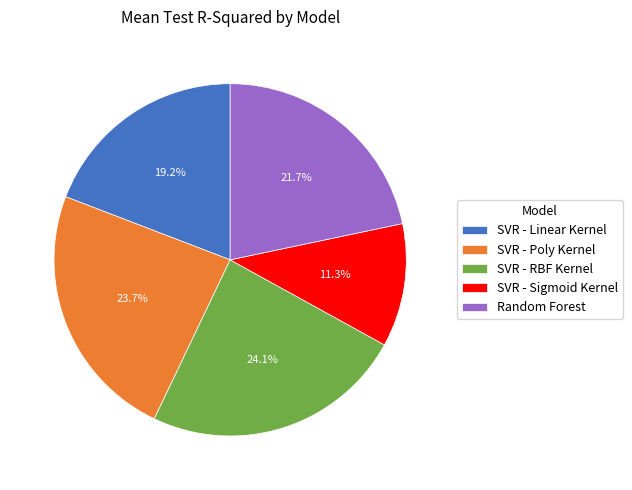

Is SVR - RBF Kernel the majority of the pie?

No